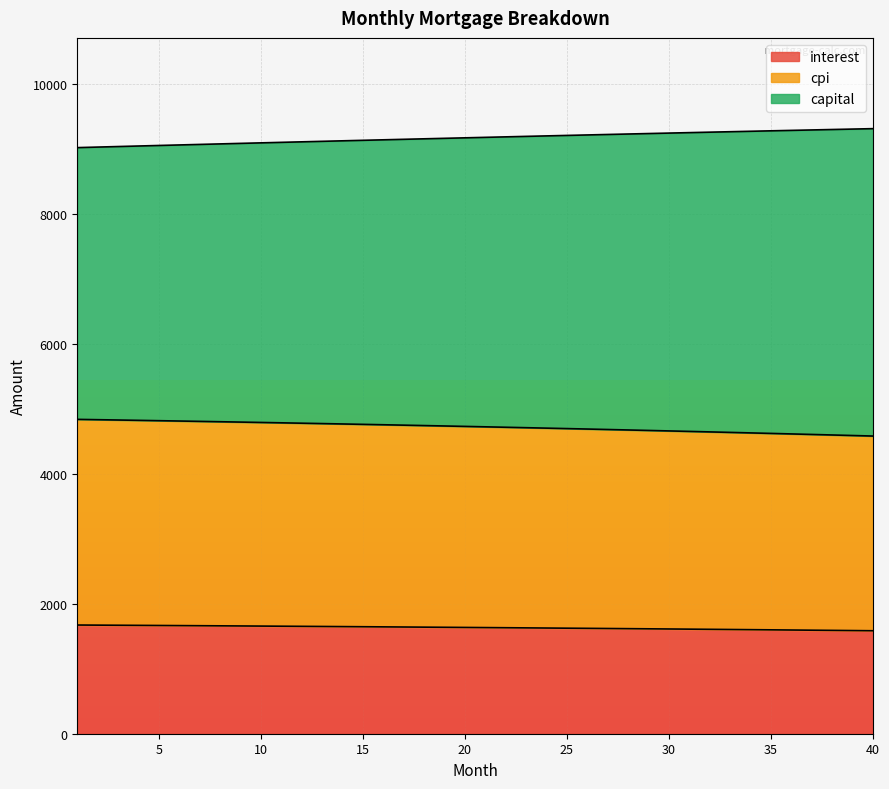

What is the minimum value for interest?

1584.0